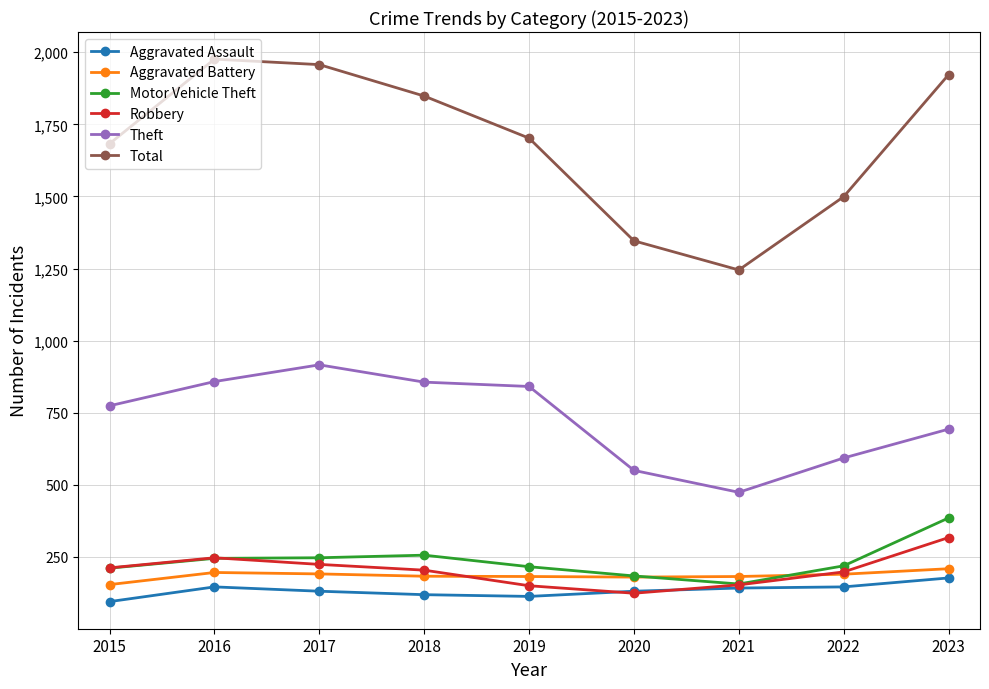

True or false: Aggravated Assault and Total cross at least once.

False